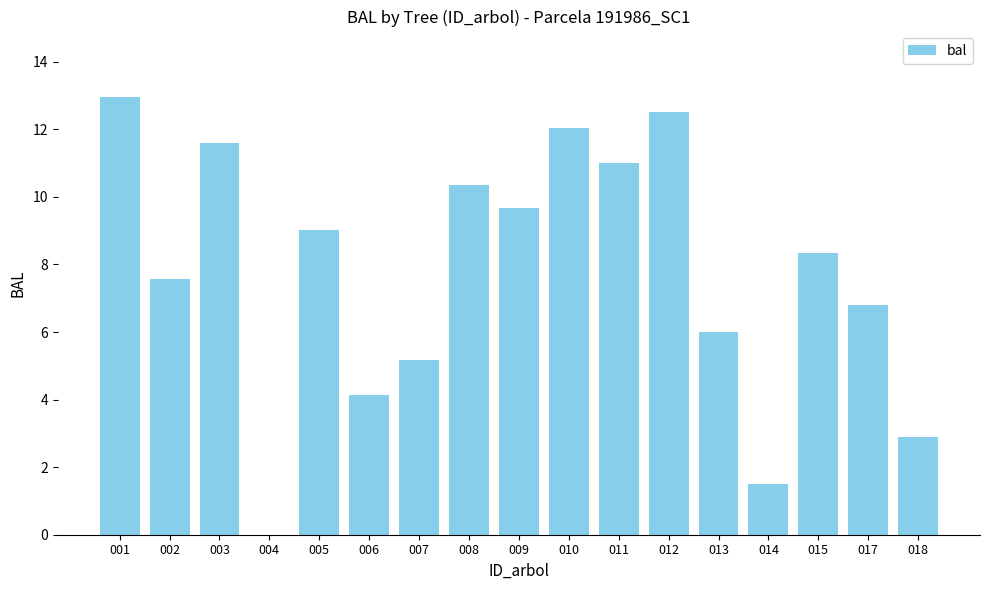

At which label does the data first exceed 8?

001